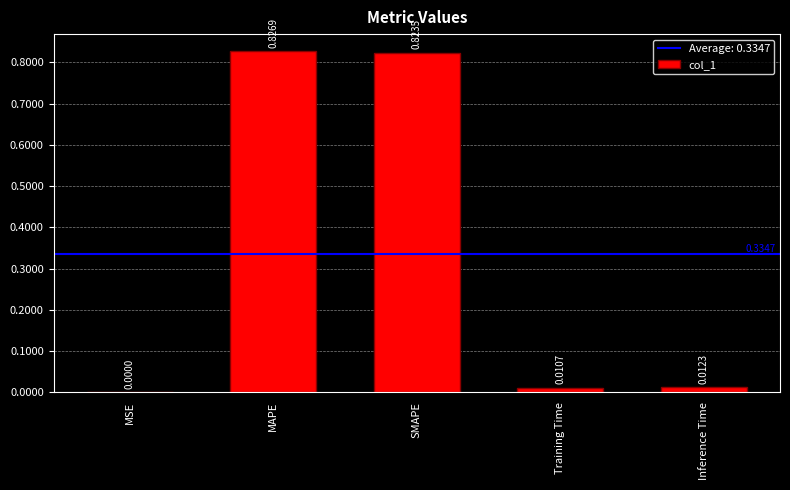

Which has a higher value, Inference Time or Training Time?

Inference Time